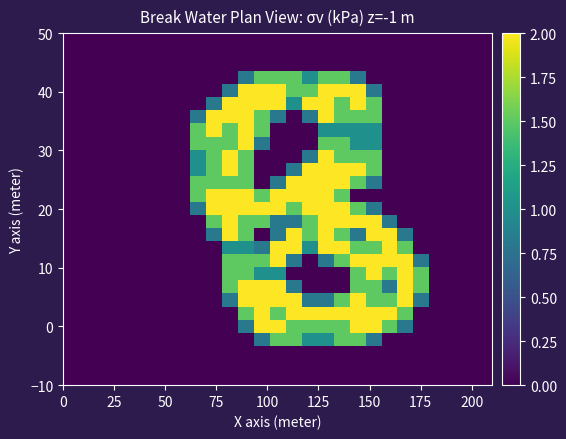

At how many categories does at least one series exceed 0?

15